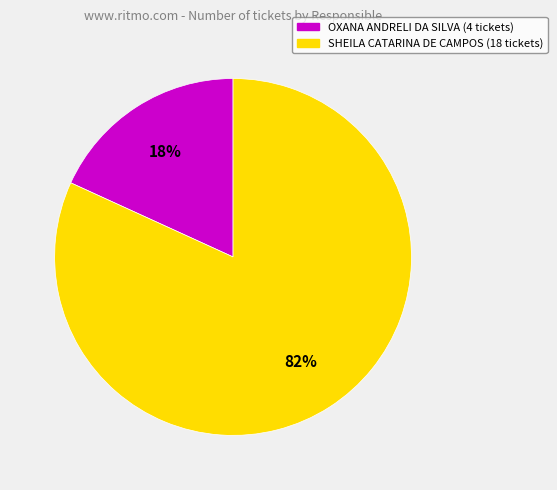

Is there any slice that represents more than half of the pie?

Yes